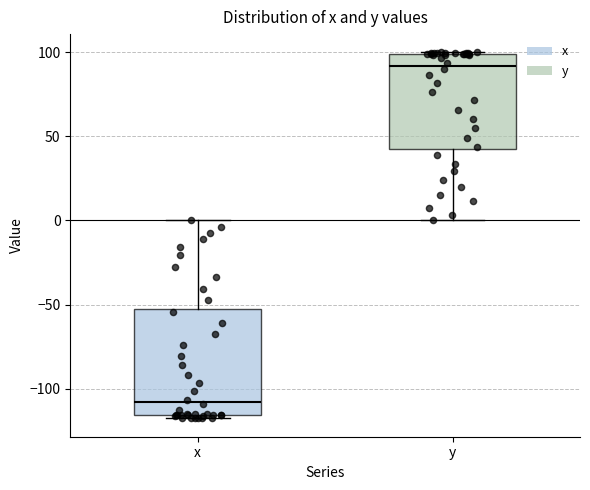

Where does the median line of the box for x sit on the y-axis? The values are not printed on the chart, so give them approximately, as read against the axis.

-110